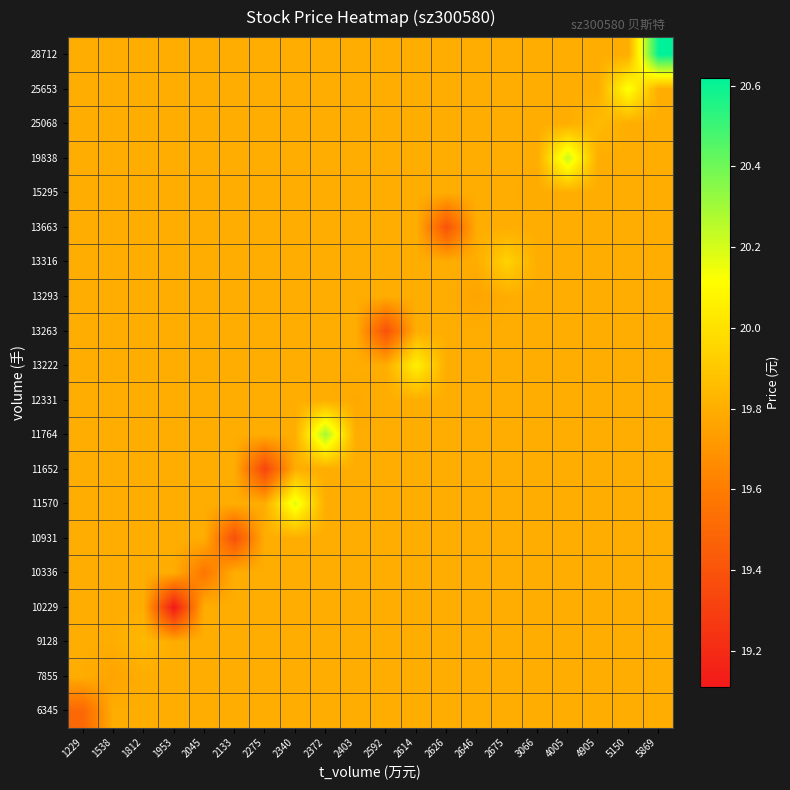

What is the total value across all series at 5150?

396.3